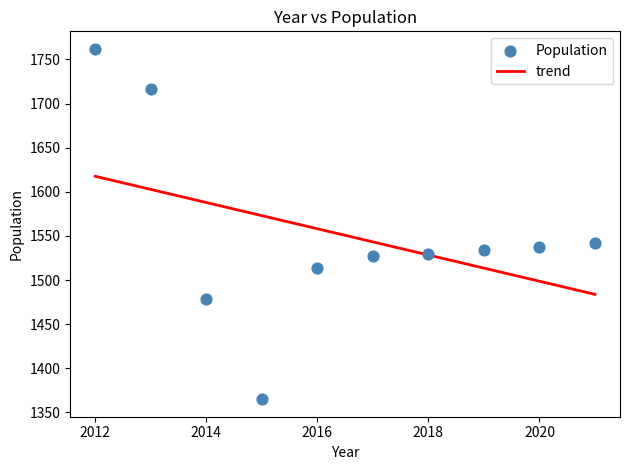

What is the average X value?

2016